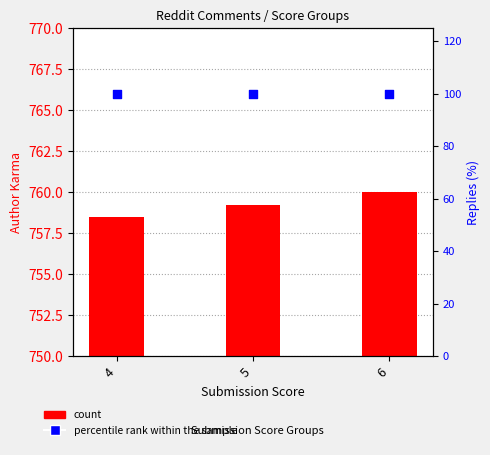

Which series has the largest total across all categories?

count